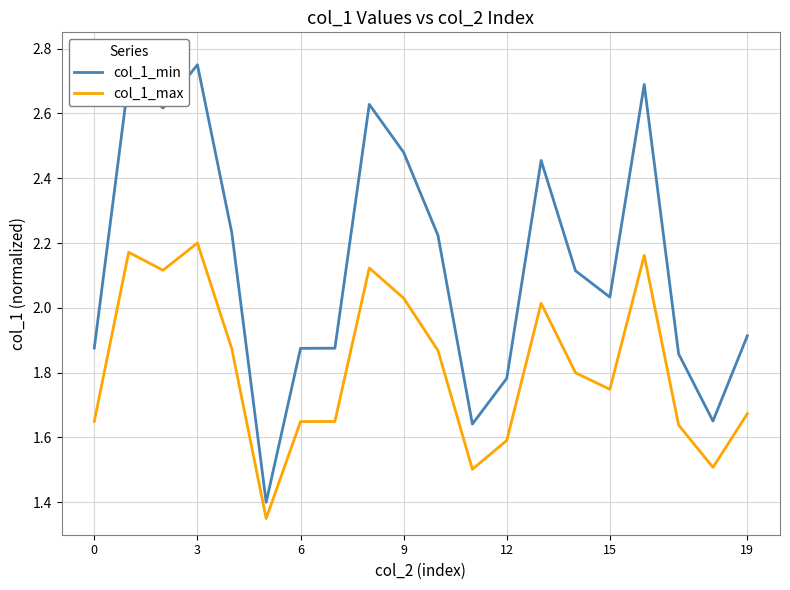

Which series has the largest total across all categories?

col_1_min